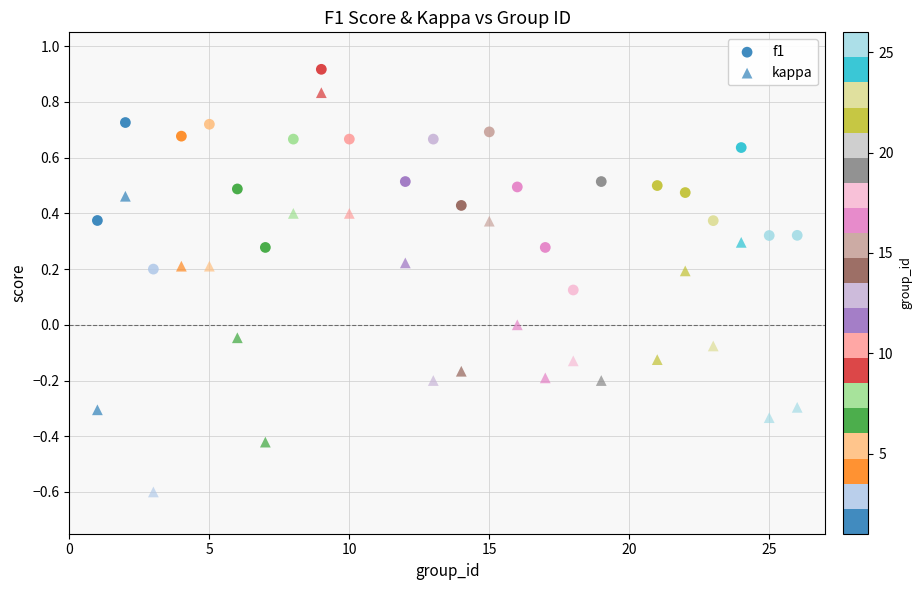

How many data points are displayed?

48